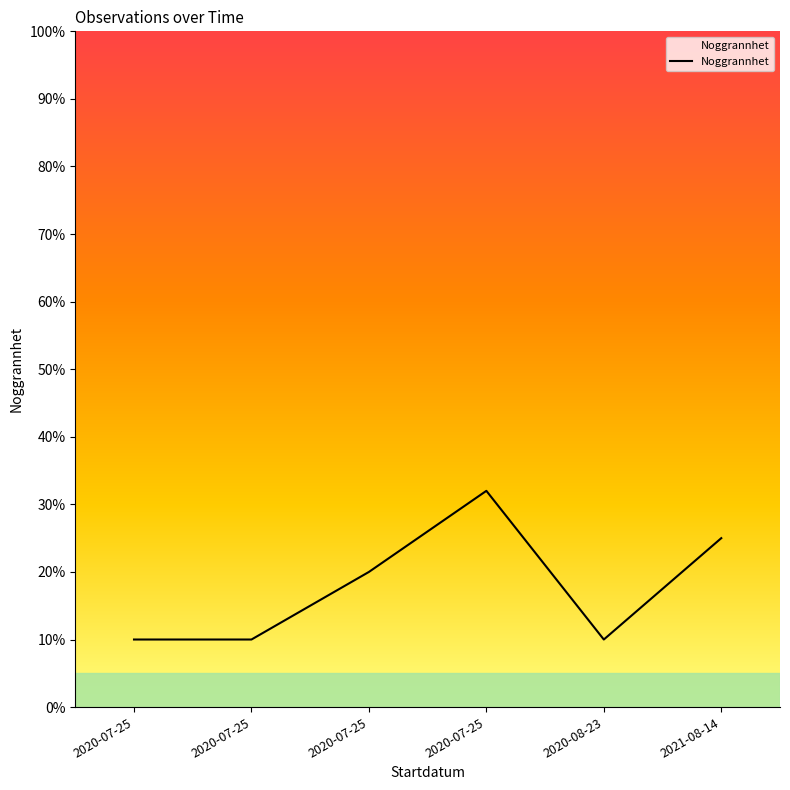

Reading right to left, transcribe all the data shown in this chart.

25	10	32	20	10	10